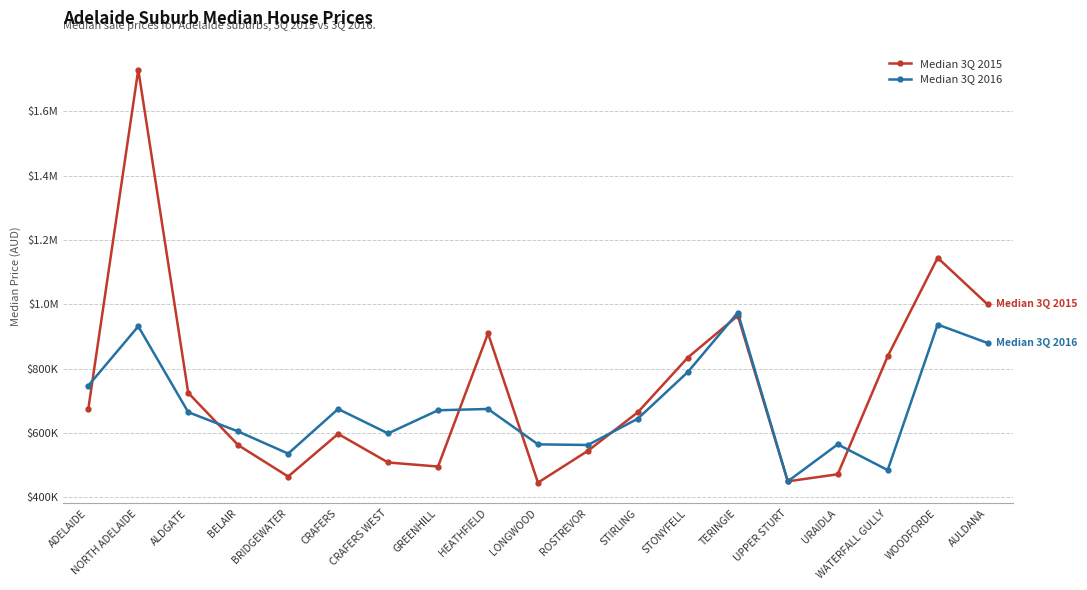

Does the chart have visible grid lines?

Yes